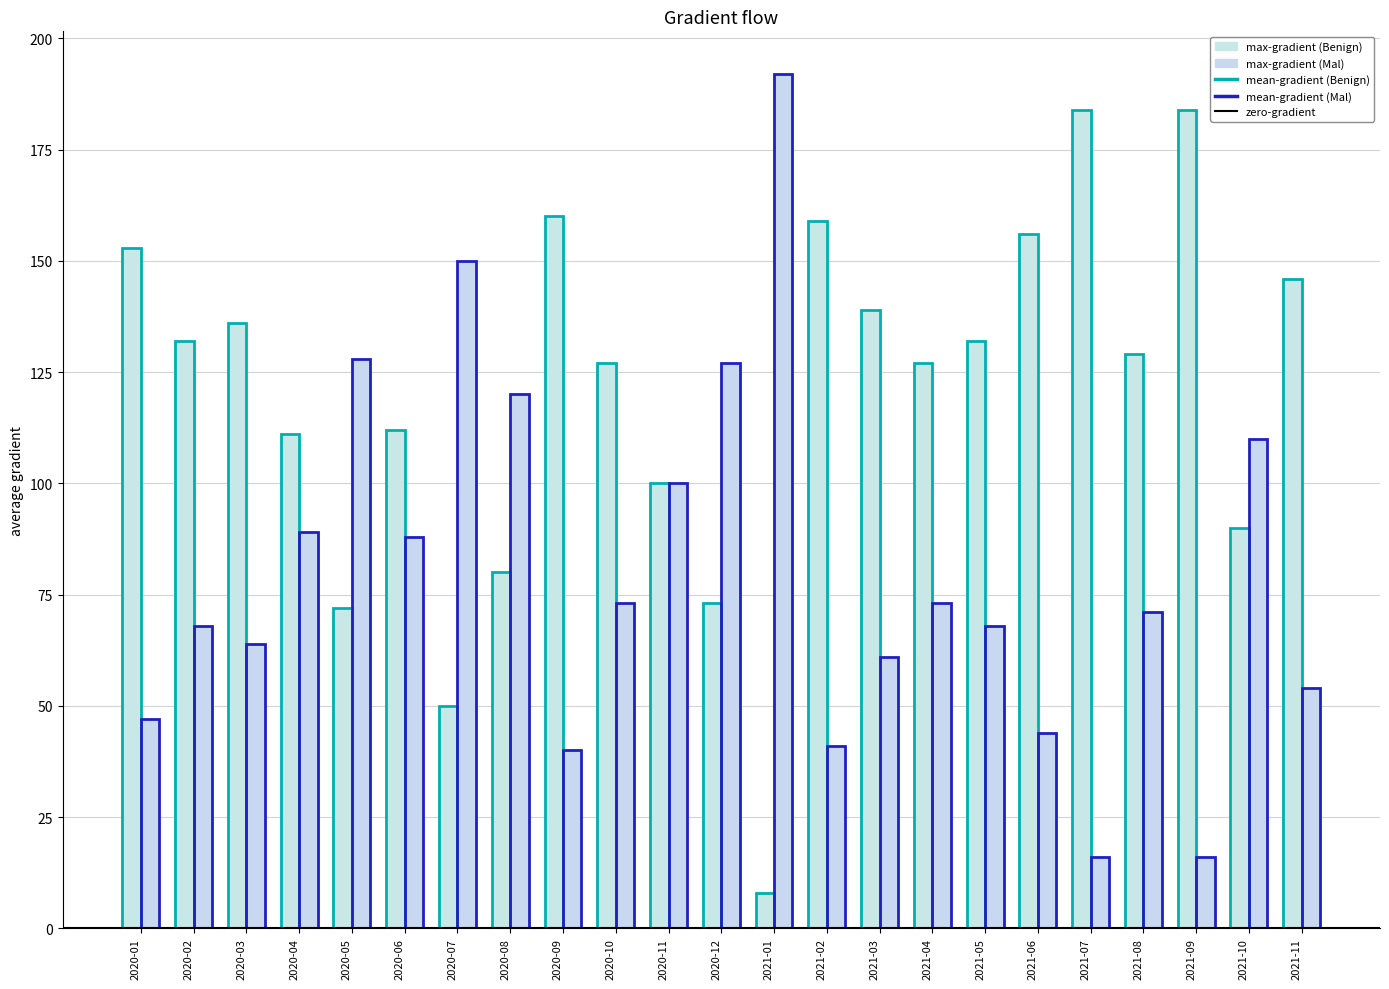

Count the number of categories in the chart.

23